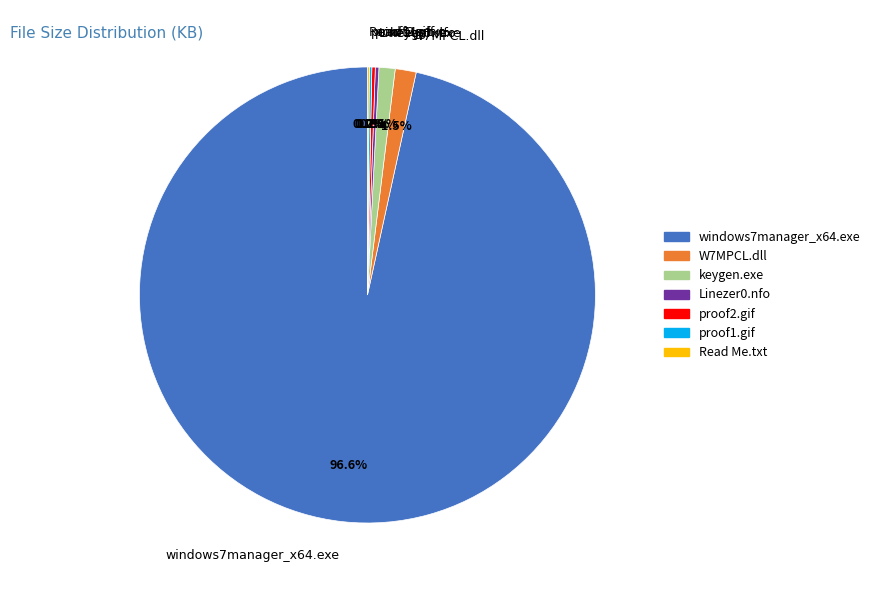

Is there a majority slice in this chart?

Yes